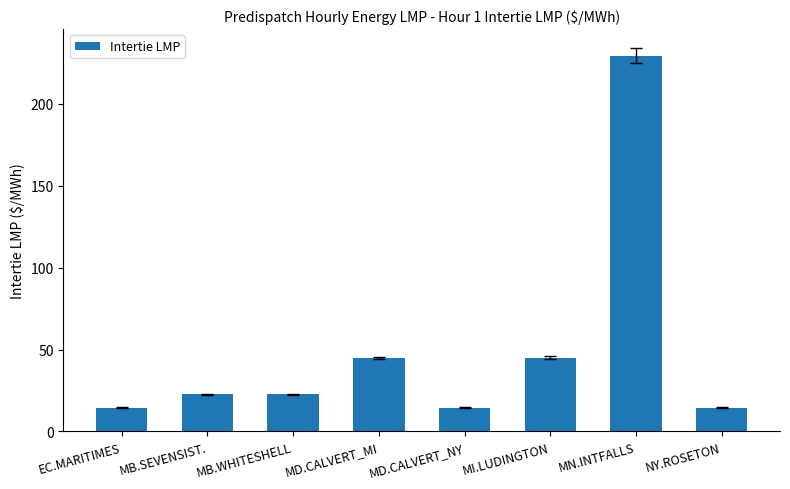

Approximately how many times larger is the value at MI.LUDINGTON compared to MB.SEVENSIST.?

2.0